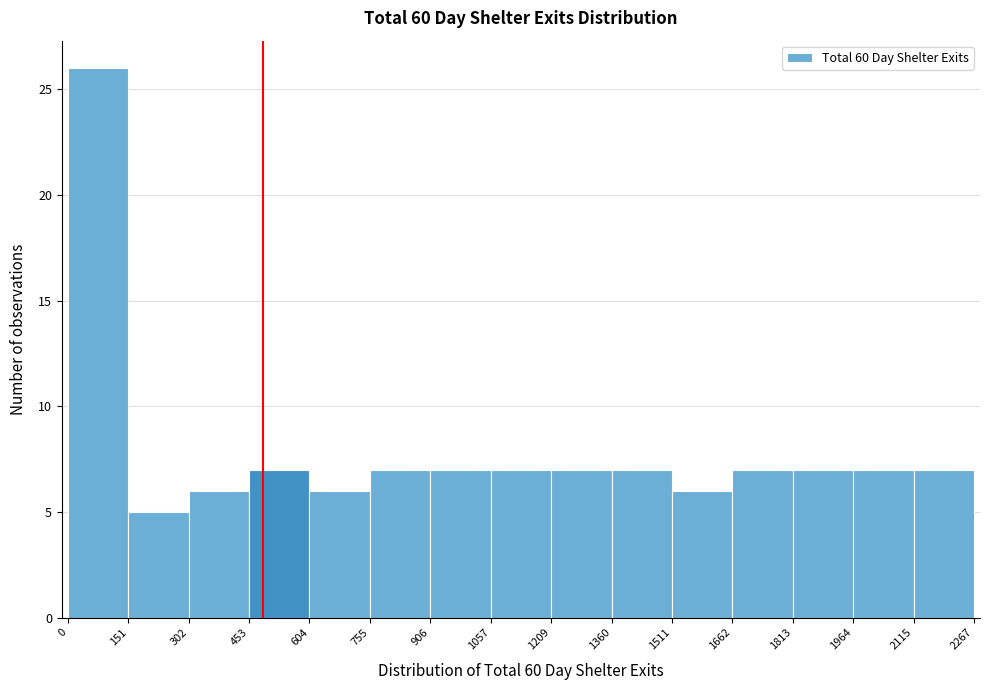

Reading left to right, transcribe this chart: for each bar, give the range it covers on the x-axis and its height. The values are not printed on the chart, so give them approximately, as read against the axis.

0 to 151: 26
151 to 302: 5
302 to 453: 6
453 to 604: 7
604 to 755: 6
755 to 906: 7
906 to 1057: 7
1057 to 1209: 7
1209 to 1360: 7
1360 to 1511: 7
1511 to 1662: 6
1662 to 1813: 7
1813 to 1964: 7
1964 to 2115: 7
2115 to 2267: 7